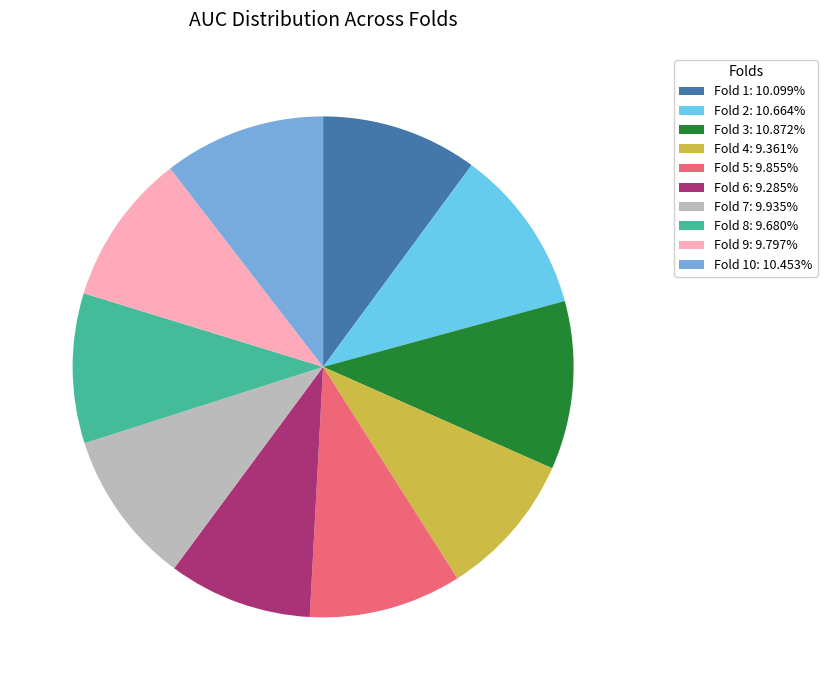

How many segments does this pie chart have?

10